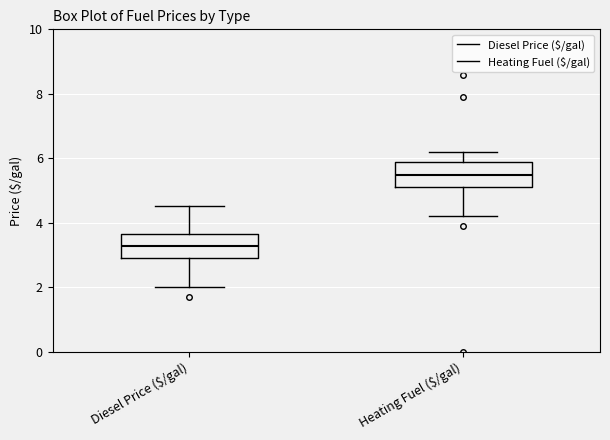

Reading left to right, read every box against the y-axis: the position of its median line, the range the box covers, and the ends of its whiskers. The values are not printed on the chart, so give them approximately, as read against the axis.

Diesel Price ($/gal): median 3.2, box 3.0 to 3.6, whiskers 2.0 to 4.6
Heating Fuel ($/gal): median 5.4, box 5.2 to 5.8, whiskers 4.2 to 6.2